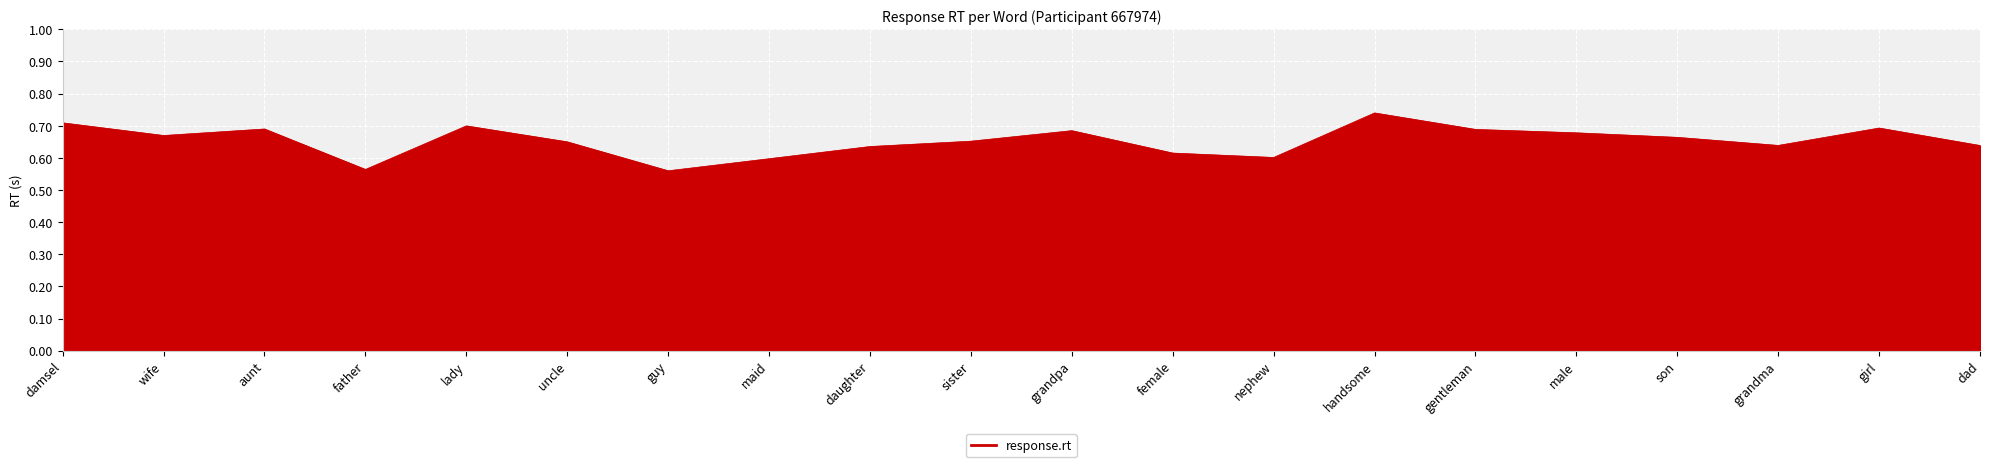

Which label corresponds to the largest value in the chart?

handsome